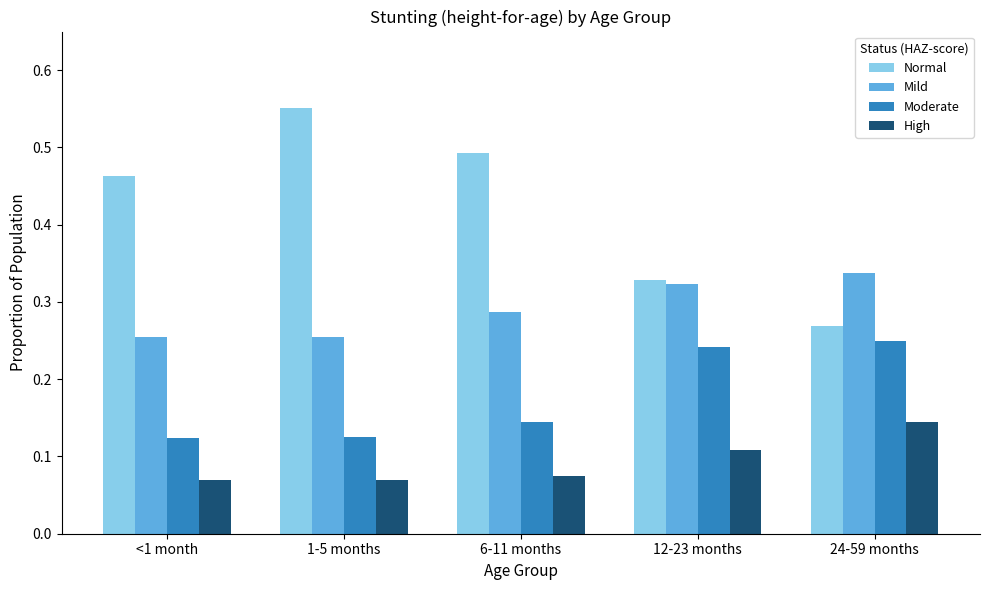

How many distinct data groups are displayed?

4